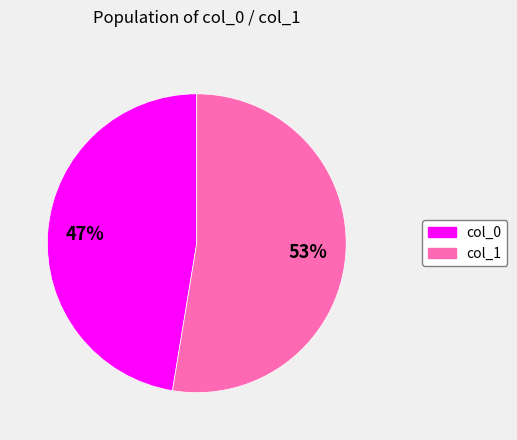

Is there any slice that represents more than half of the pie?

Yes